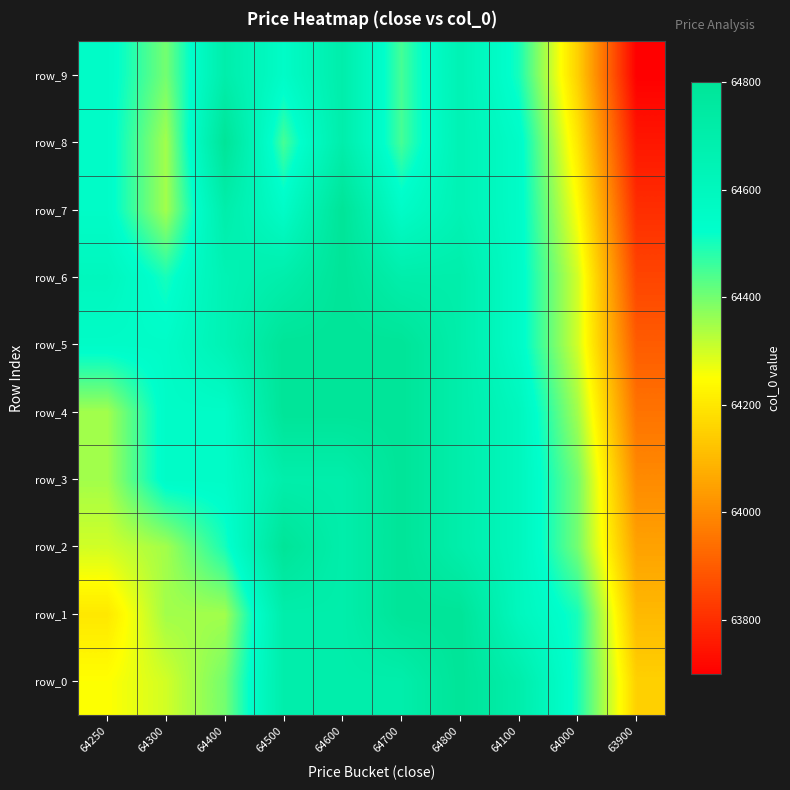

What is the maximum value for row_3?

64800